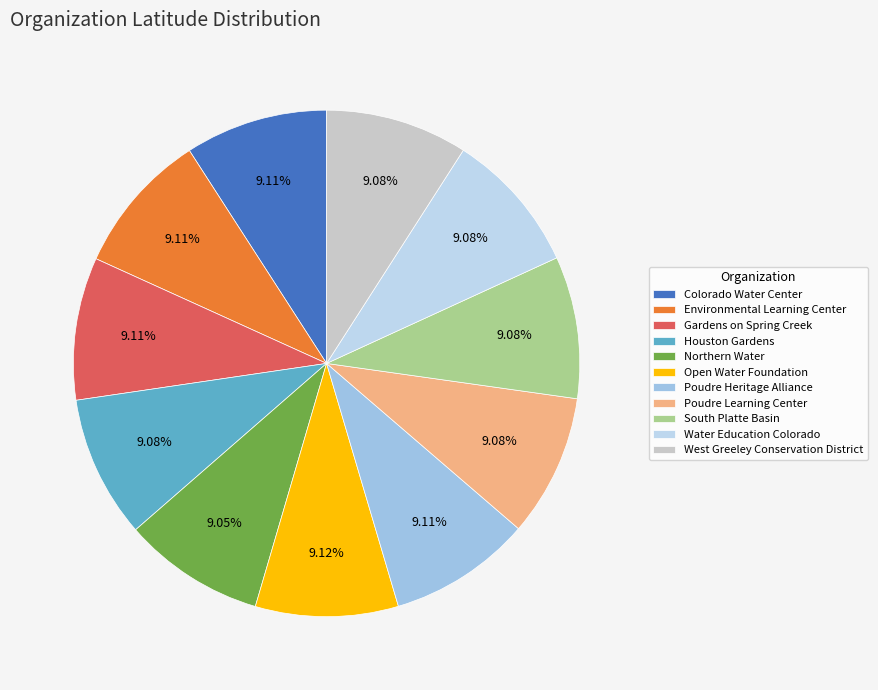

What is the ratio of the value at Northern Water to the value at Gardens on Spring Creek?

1.0